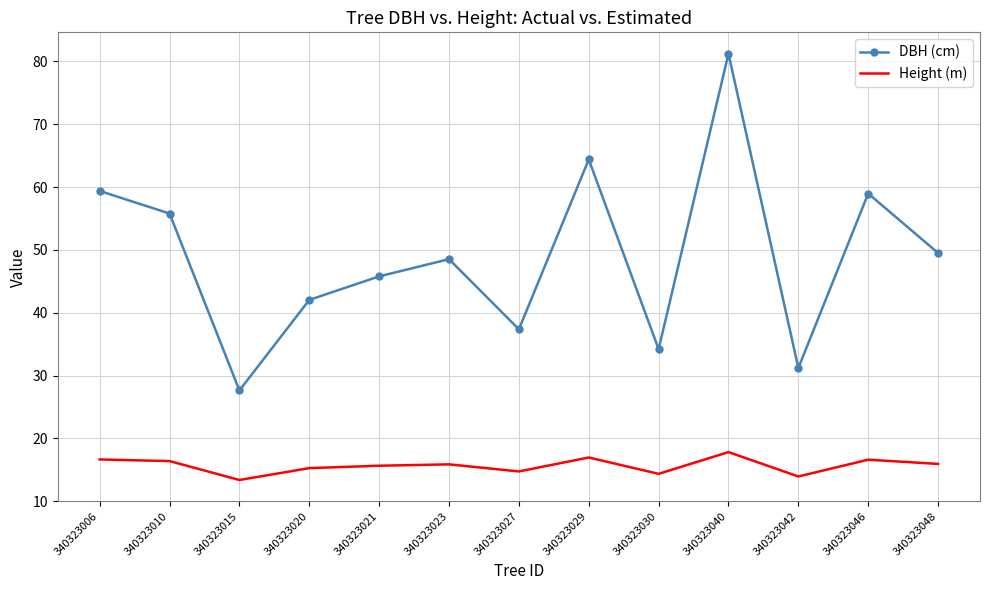

List the series in order of their peak value, lowest first.

Height (m), DBH (cm)